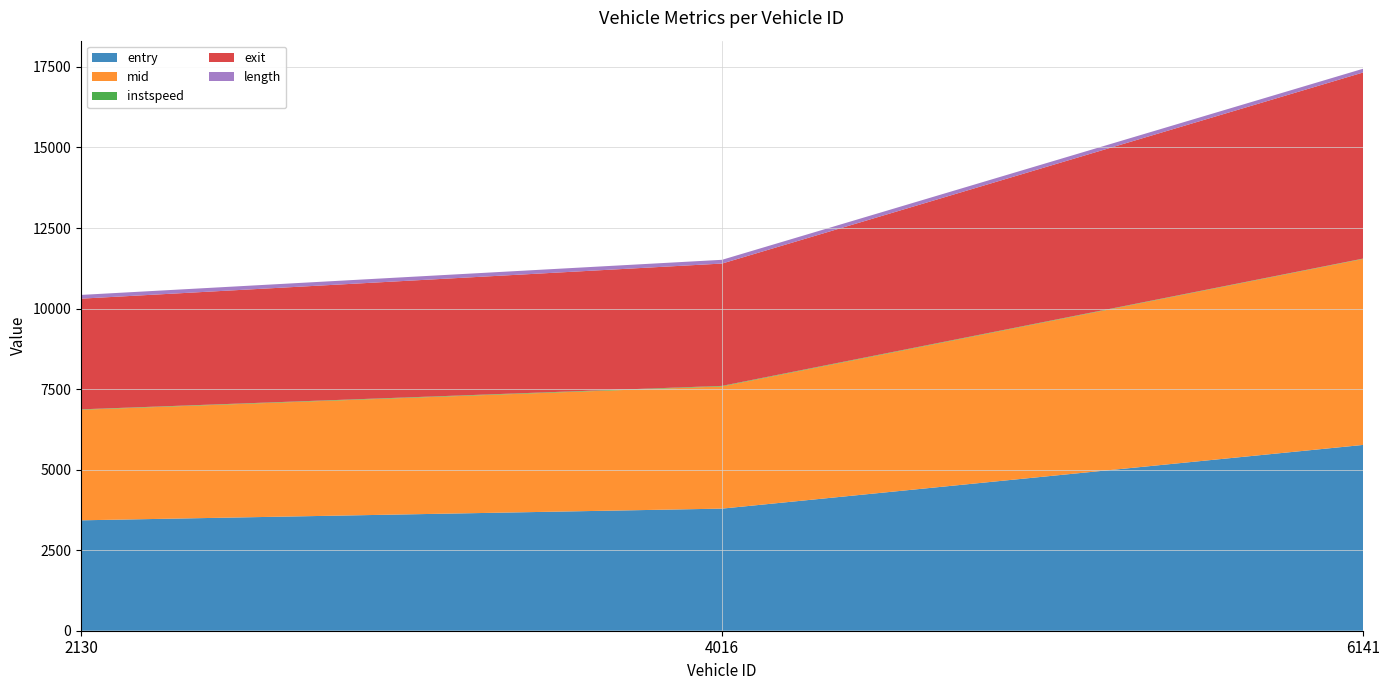

Reading left to right, what are all the values shown in this chart?

entry: 2130=3427.0	4016=3790.0	6141=5767.0
mid: 2130=3431.0	4016=3793.1	6141=5771.4
instspeed: 2130=13.3	4016=16.6	6141=11.6
exit: 2130=3436.0	4016=3797.4	6141=5777.0
length: 2130=116.1	4016=116.1	6141=116.1